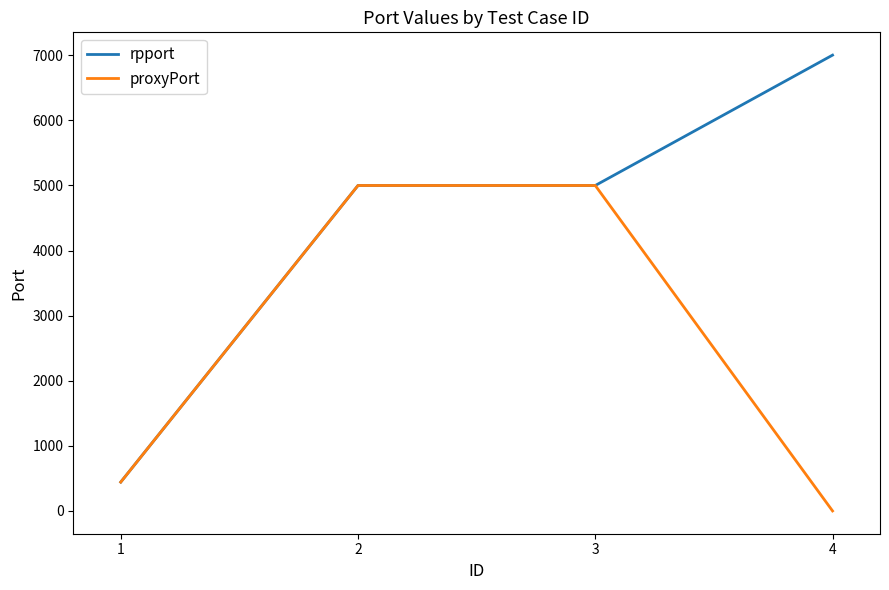

Count the number of data series in this chart.

2